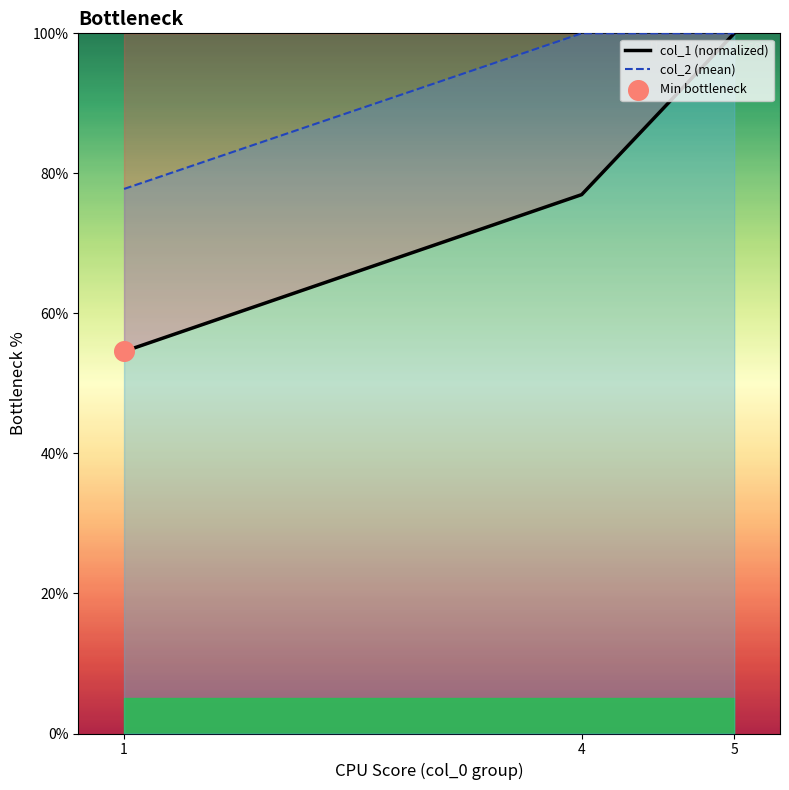

What is the total value across all series at 1?

132.3